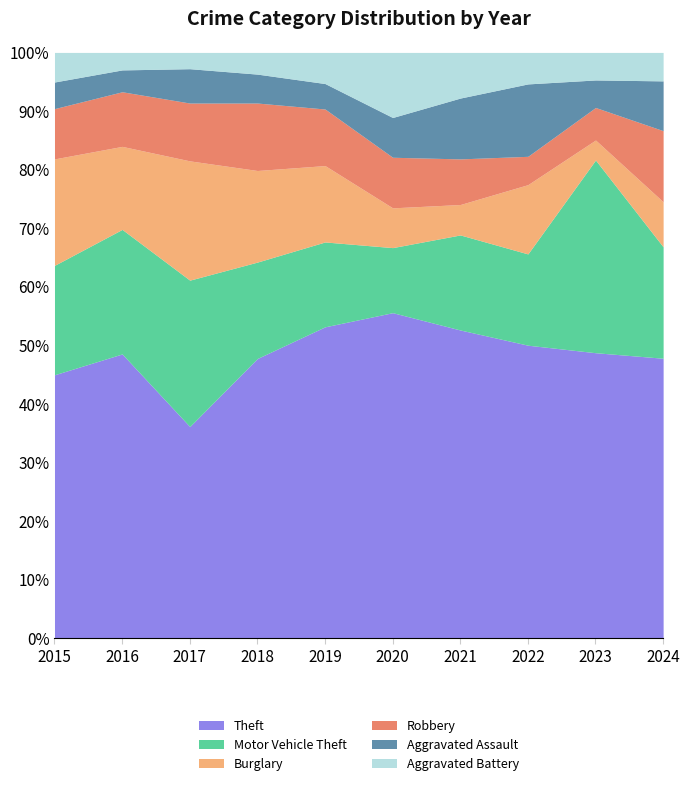

Is it true that Theft equals 83.1 at 2018?

False